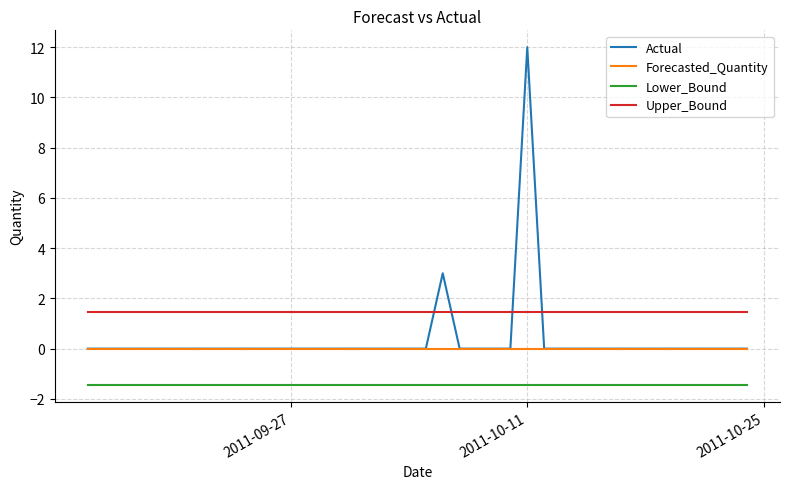

True or false: Upper_Bound and Forecasted_Quantity cross at least once.

False